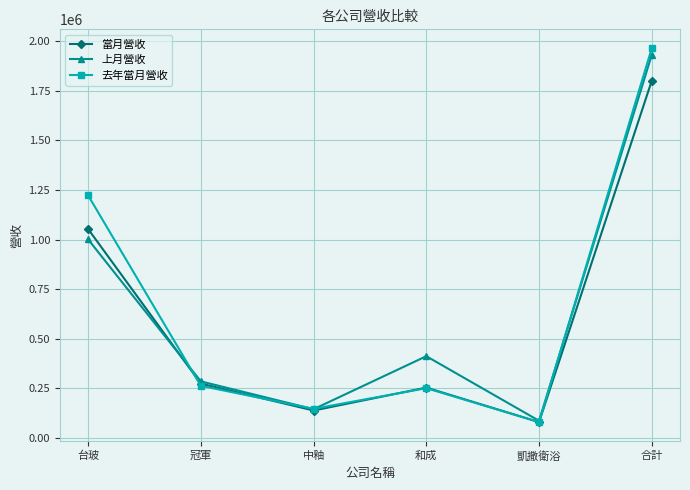

What is the sum of the 上月營收 values at 合計 and 台玻?

2932678